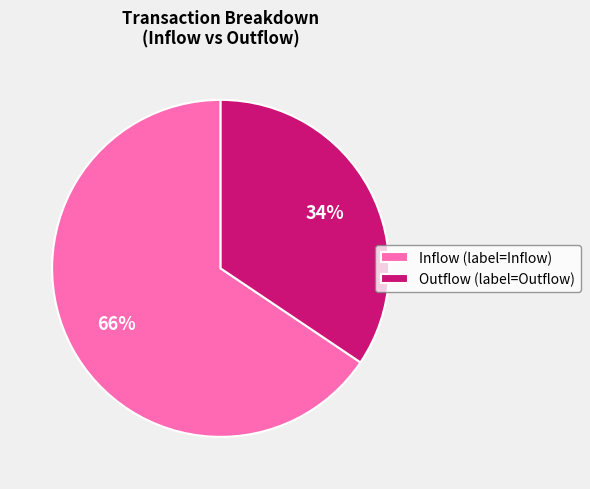

What is the ratio of the value at Outflow (label=Outflow) to the value at Inflow (label=Inflow)?

0.5